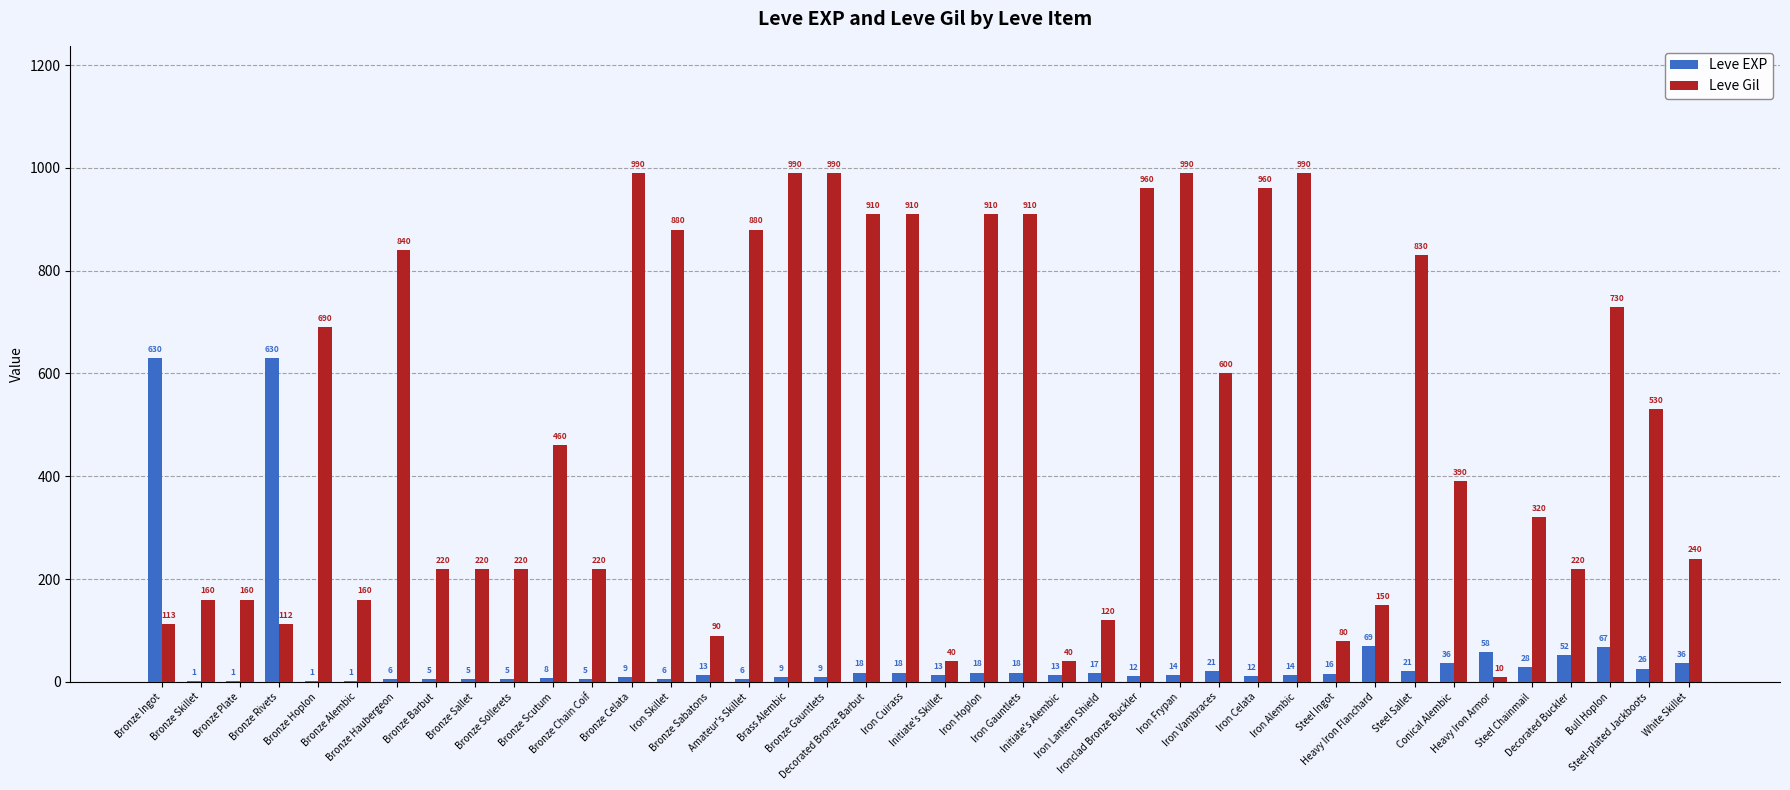

What is the maximum value shown in the chart?

990